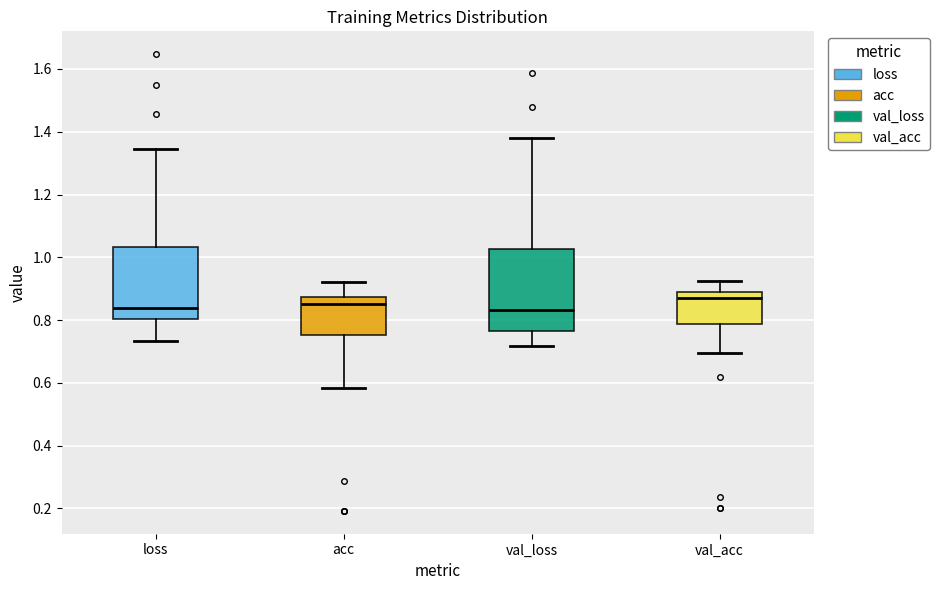

Which box is the tallest, from its lower edge to its upper edge?

val_loss